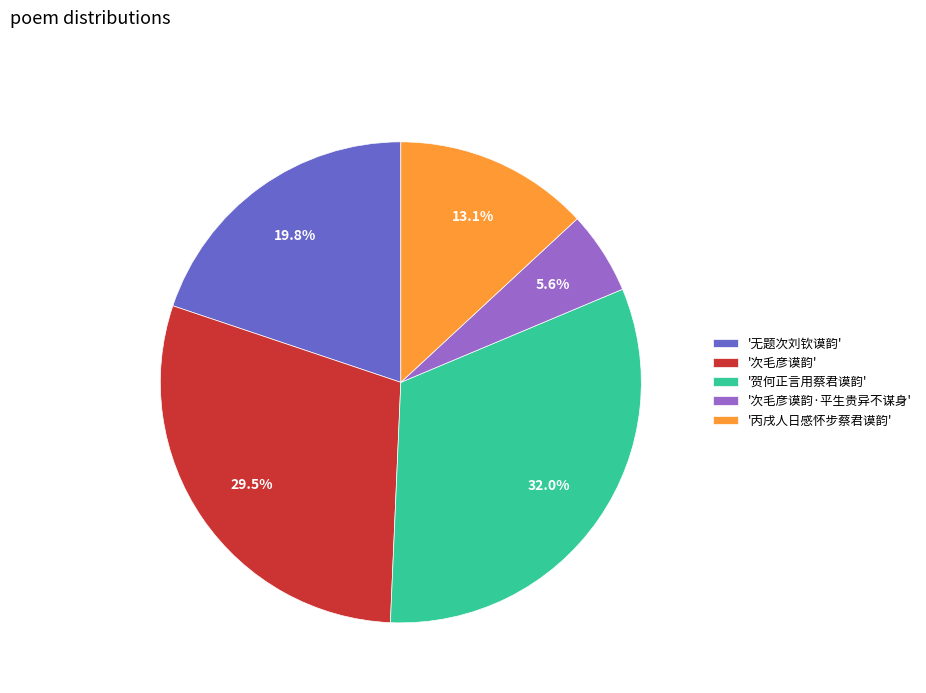

Is there any slice that represents more than half of the pie?

No